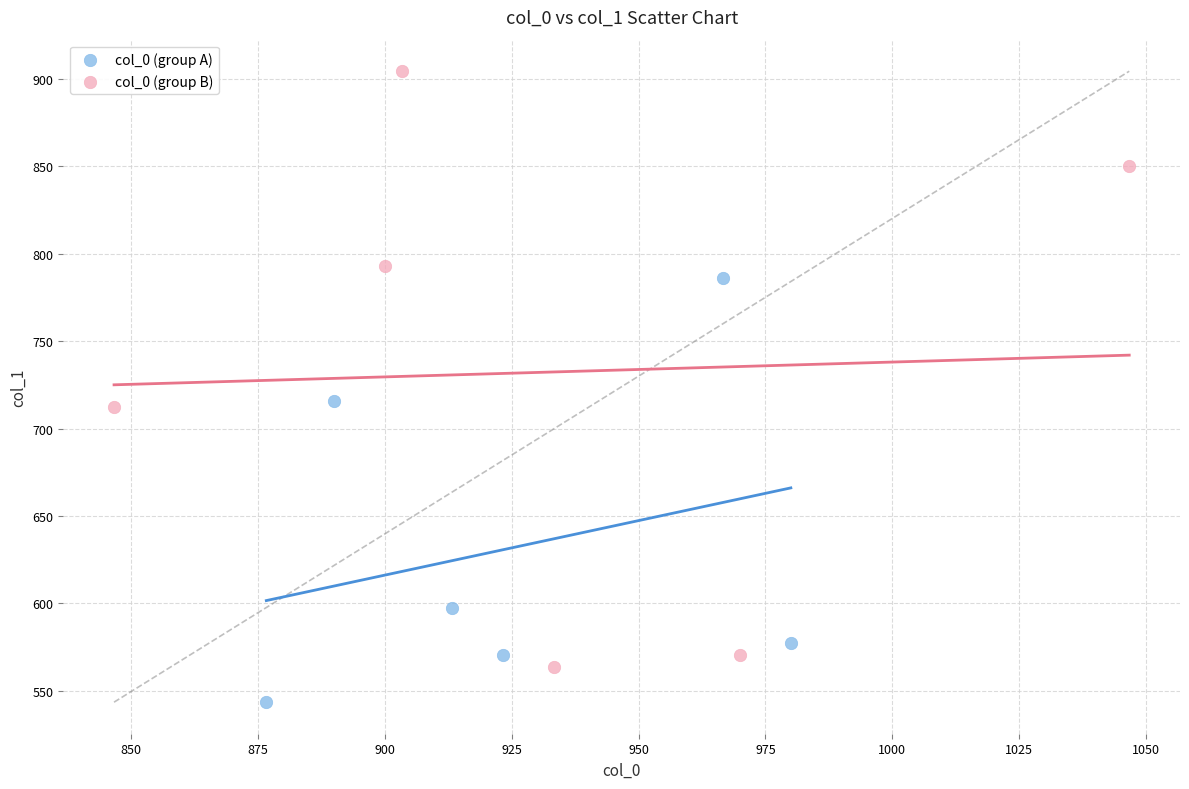

What are all the series names shown in the legend?

col_0 (group A), col_0 (group B)